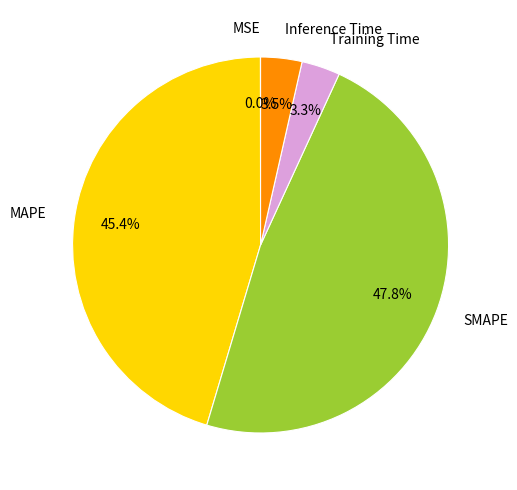

What is the total percentage of SMAPE and Inference Time?

51.3%